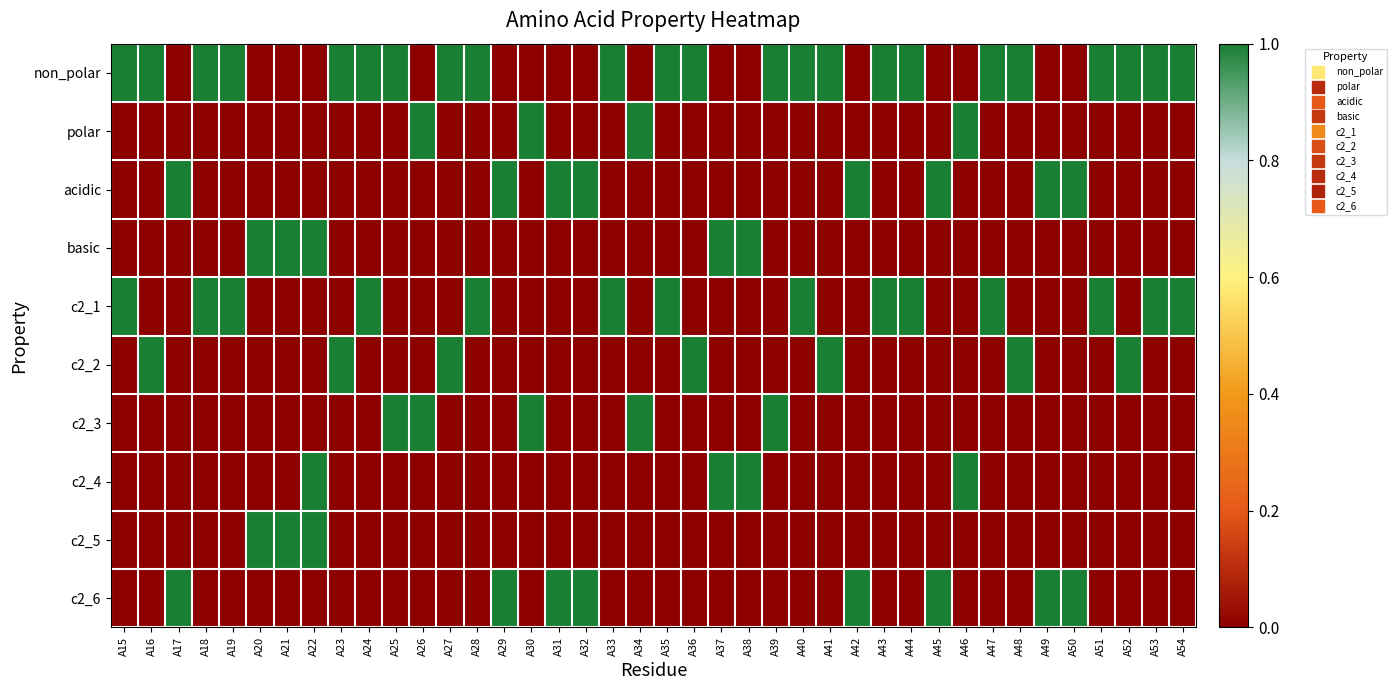

At A16, list the series in order from smallest to largest.

polar, acidic, basic, c2_1, c2_3, c2_4, c2_5, c2_6, non_polar, c2_2